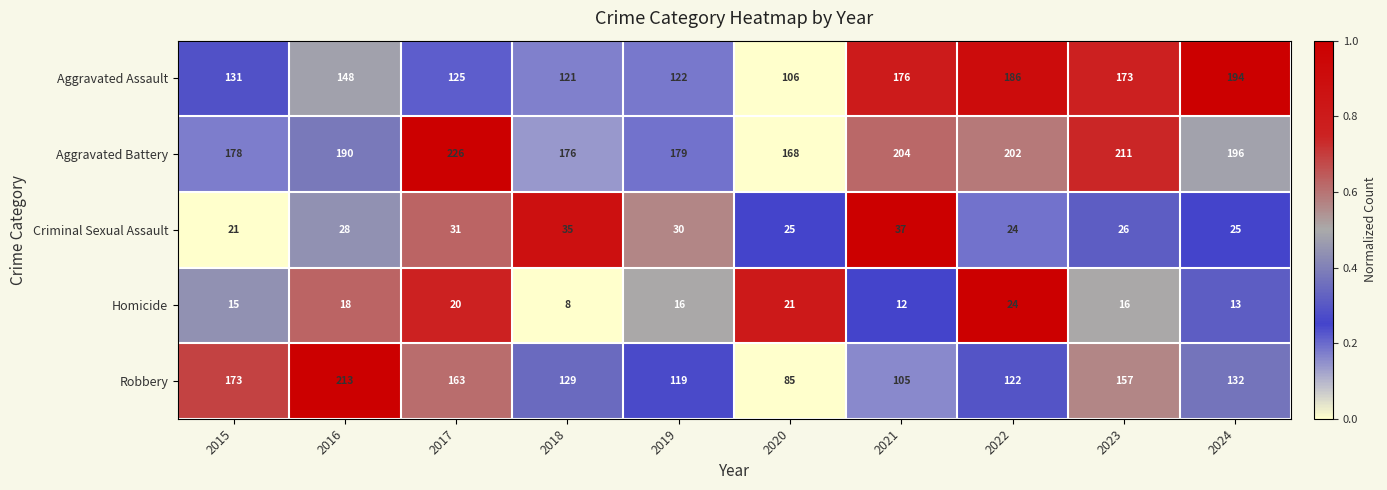

What is the average value of the Robbery series?

140